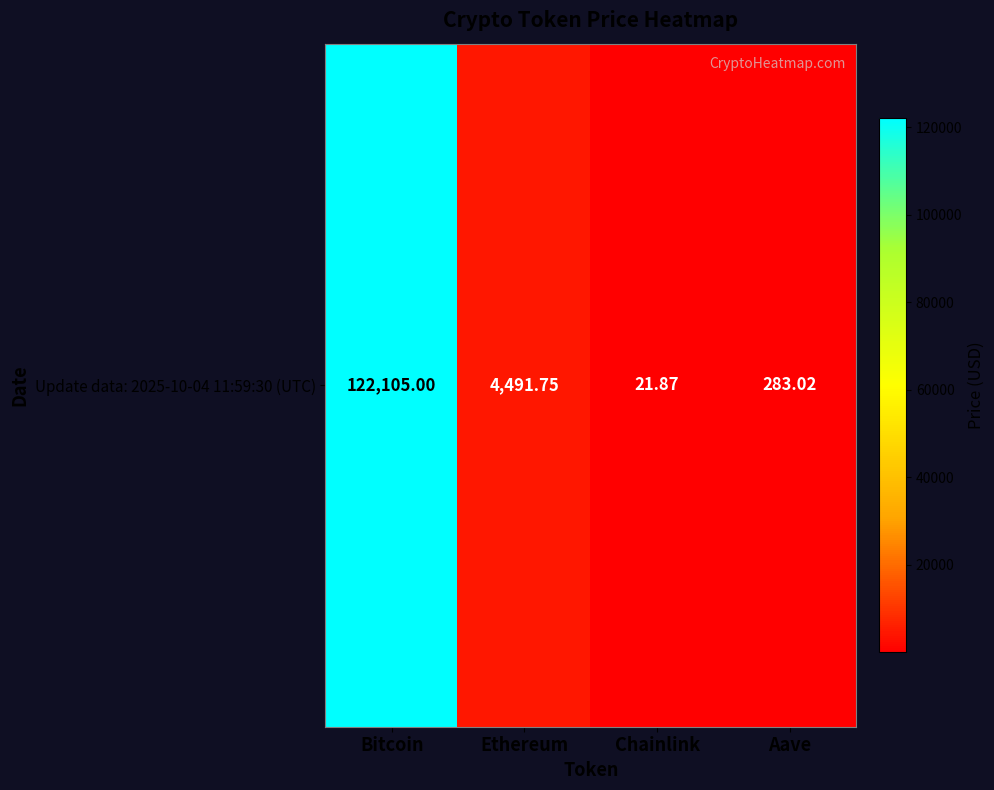

What is the smallest value displayed?

21.9